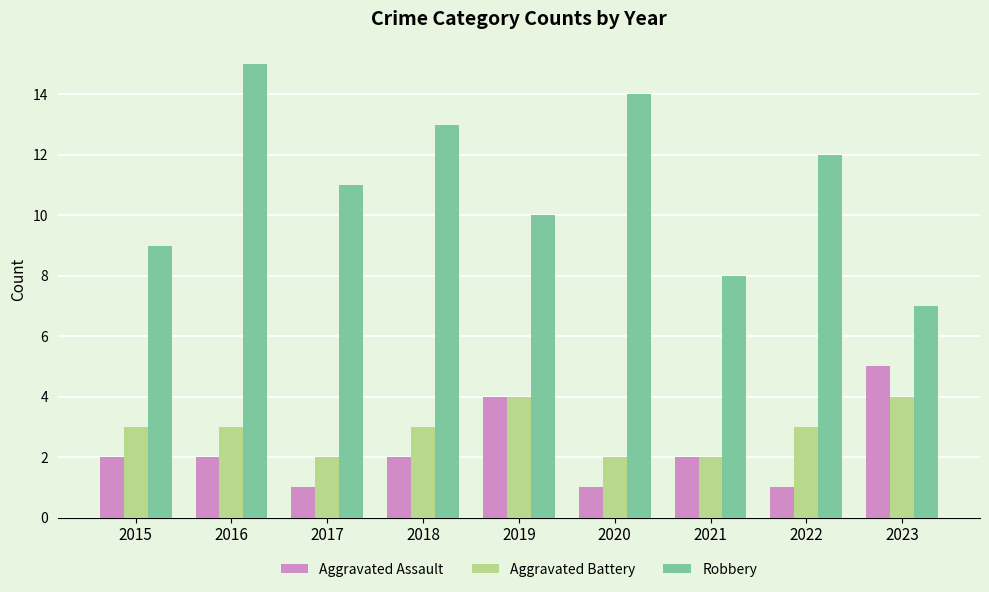

How many distinct data groups are displayed?

3